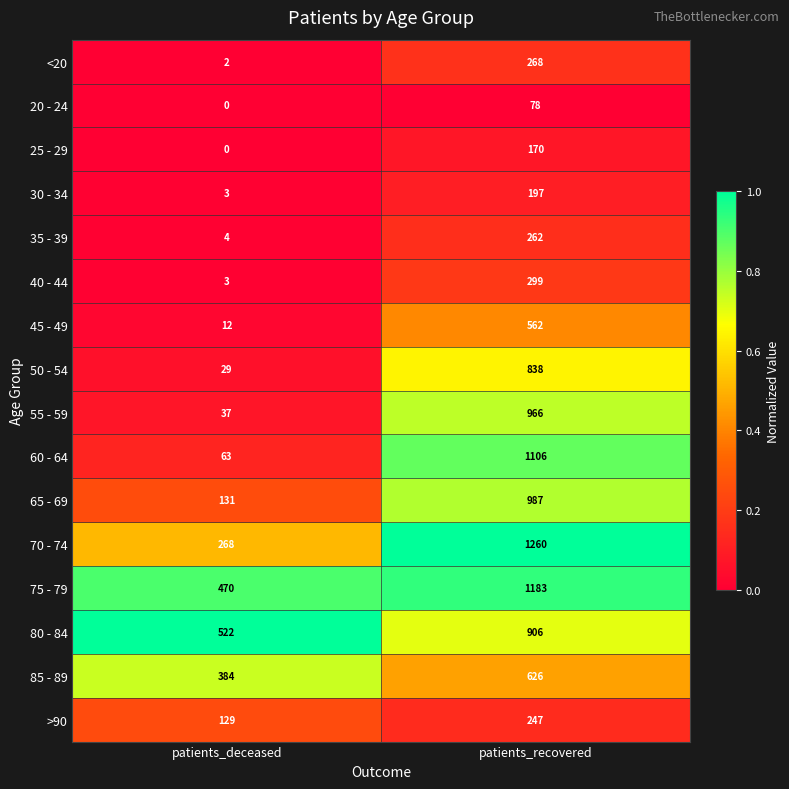

The 30 - 34 series shows 3 at patients_deceased. True or false?

True